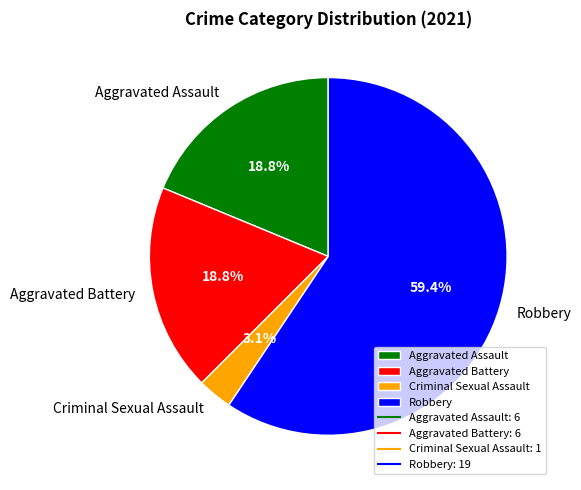

What is the largest slice in the pie chart?

Robbery